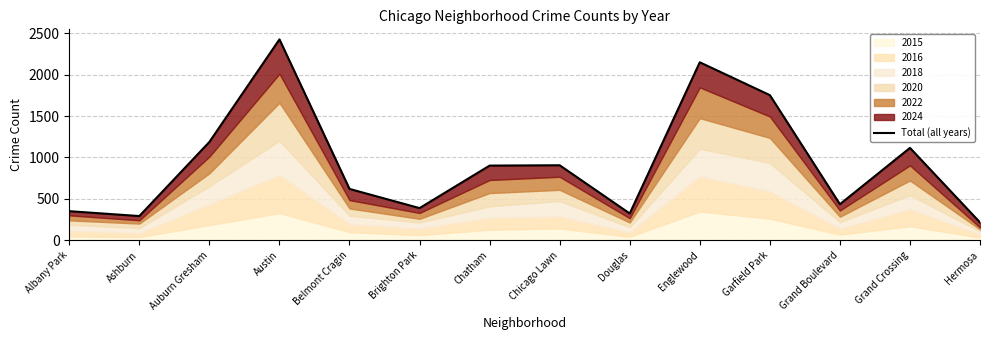

At which category does the data reach its first local peak?

Austin